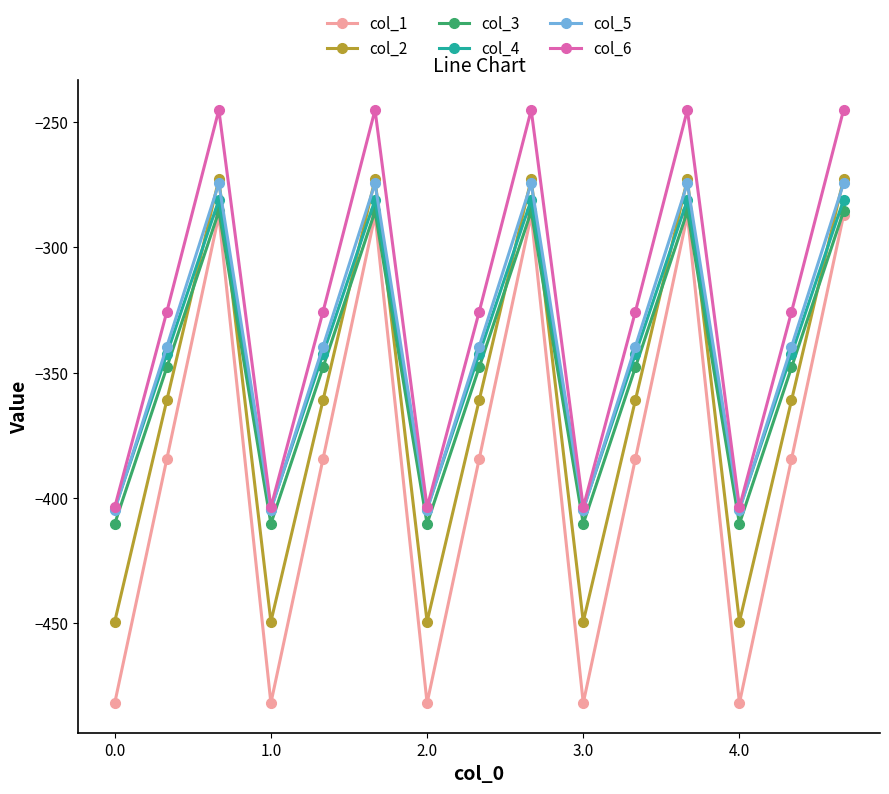

What is the value of the col_2 point at the 2nd from the left?

-361.1